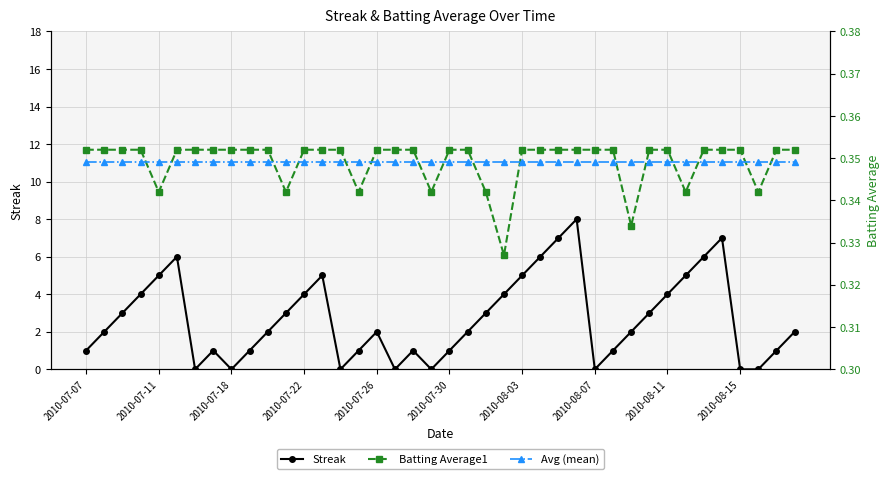

What is the spread (max minus min) of values at 31?

2.7